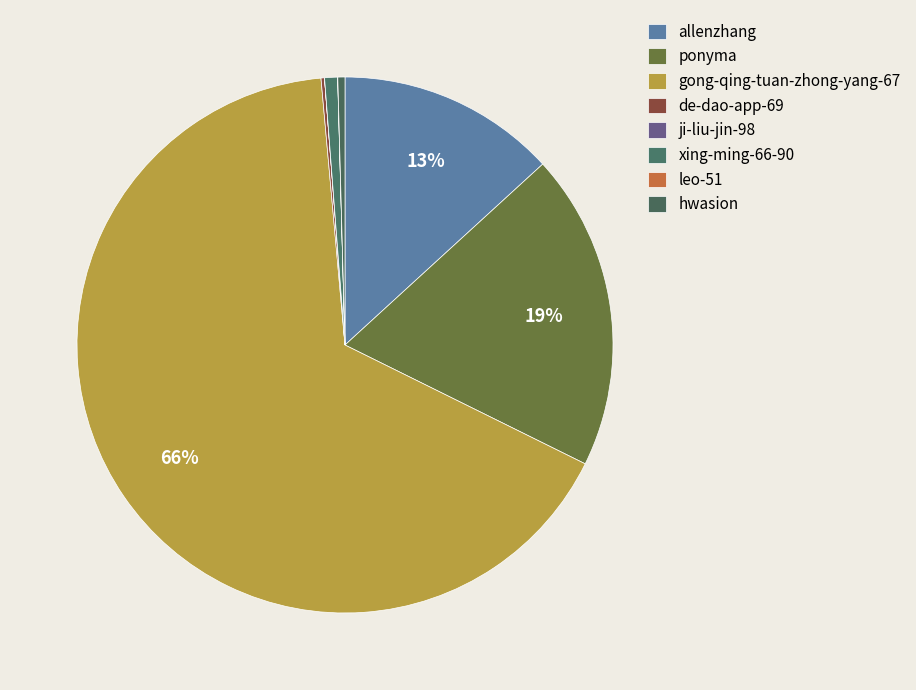

What percentage is the gong-qing-tuan-zhong-yang-67 slice, to the nearest percent?

66%